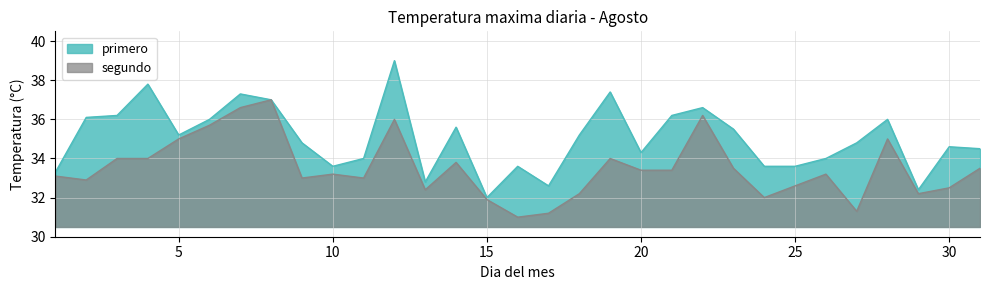

What are all the series names shown in the legend?

primero, segundo